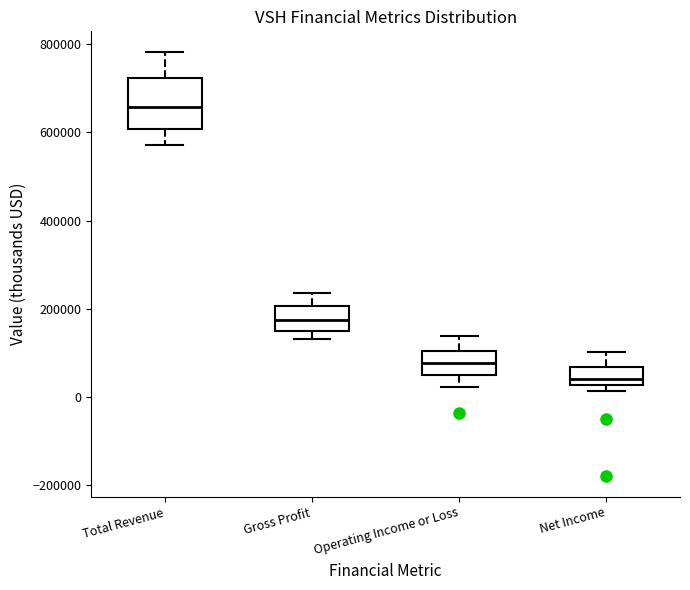

Comparing the boxes themselves (not the whiskers), which one is the tallest?

Total Revenue